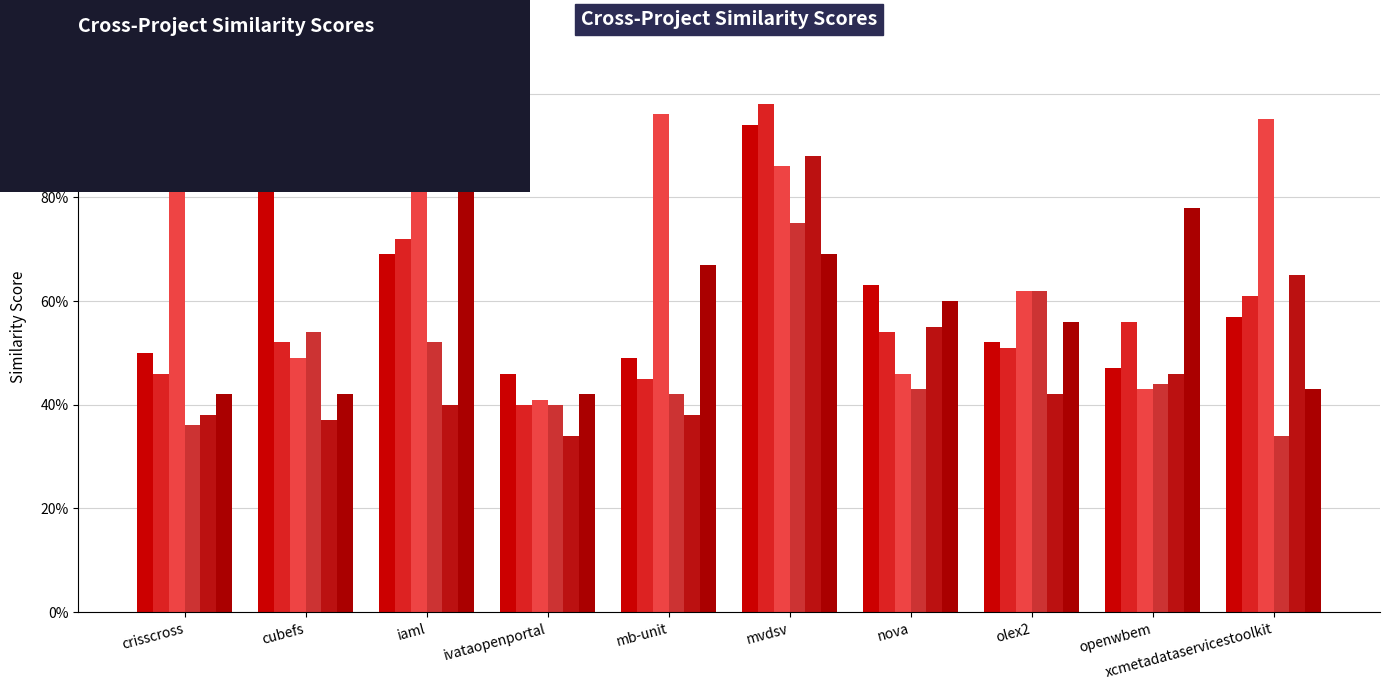

Does the chart contain stacked bars?

No